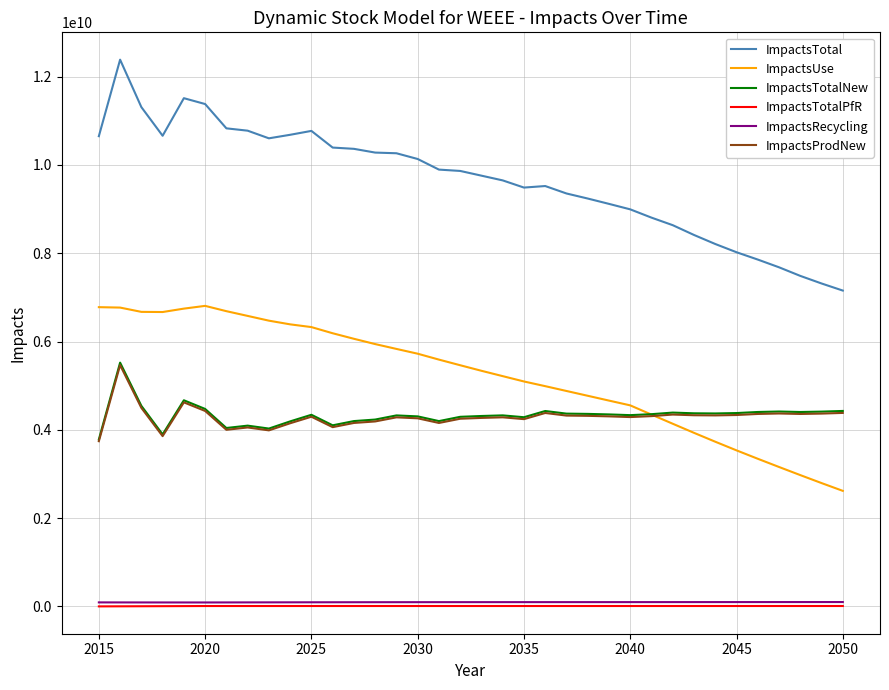

Which series has the largest total across all categories?

ImpactsTotal